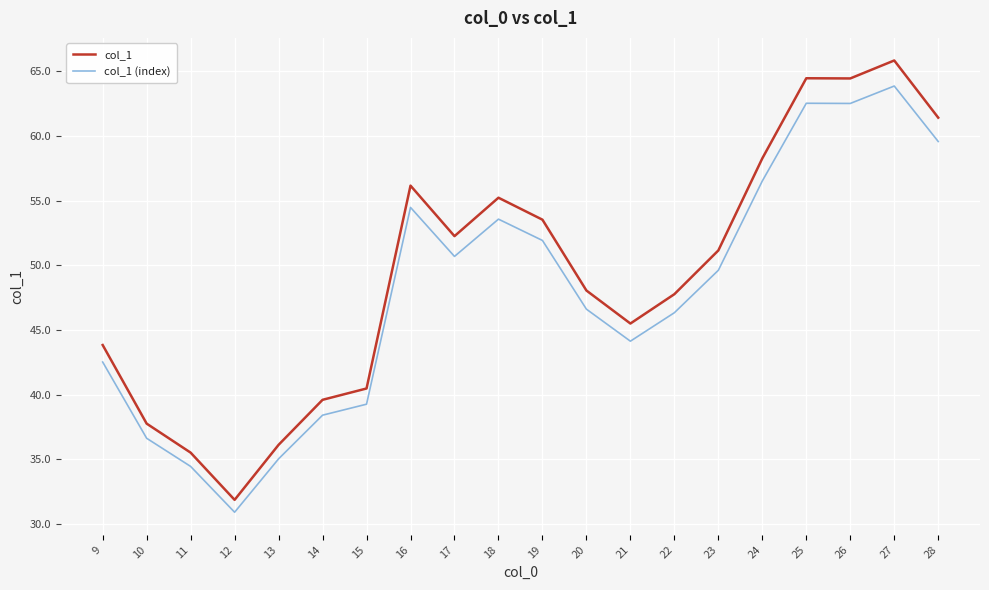

Is it true that col_1 equals 47.8 at 22?

True